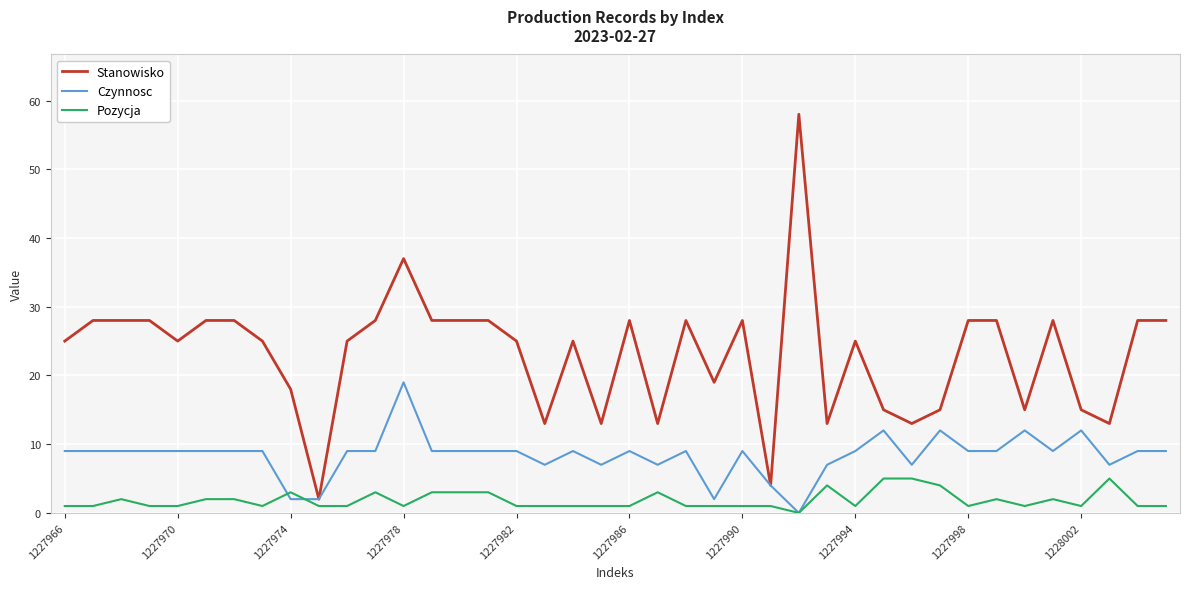

Which series has the largest range (max minus min)?

Stanowisko